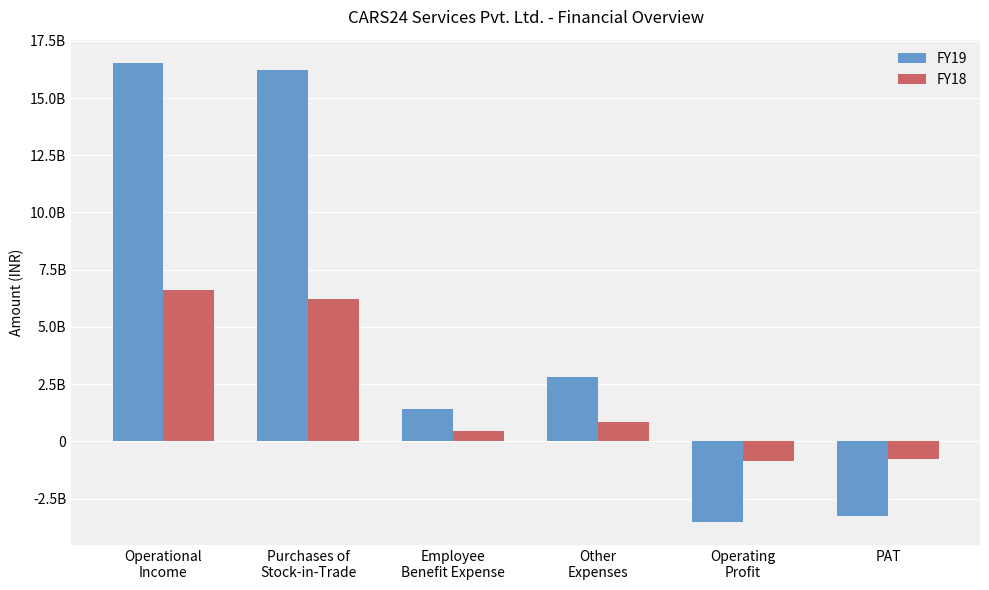

At PAT, list the series in order from smallest to largest.

FY19, FY18